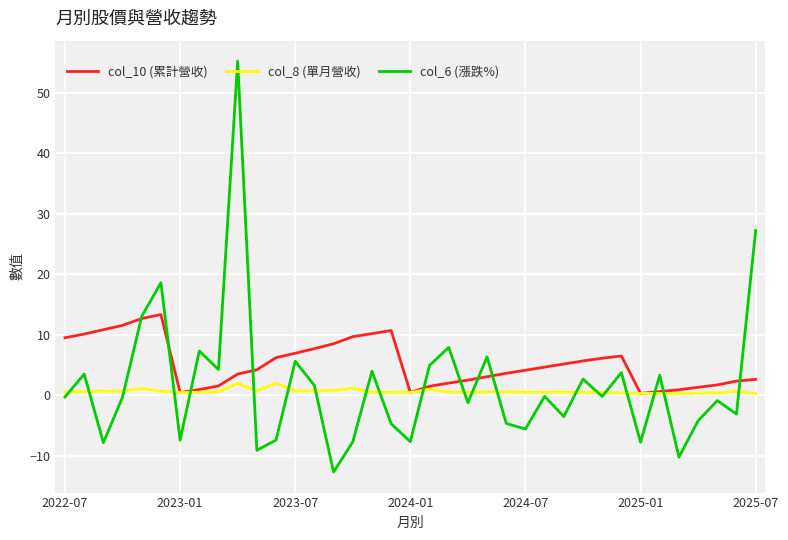

Which series has the widest spread of values?

col_6 (漲跌%)